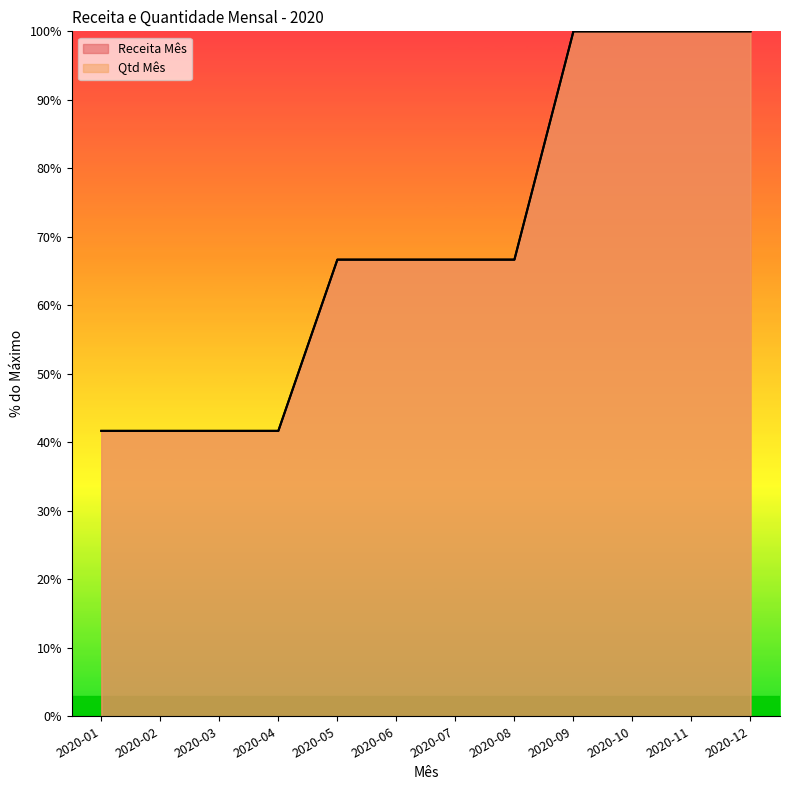

At 2020-06, list the series in order from largest to smallest.

Receita Mês, Qtd Mês